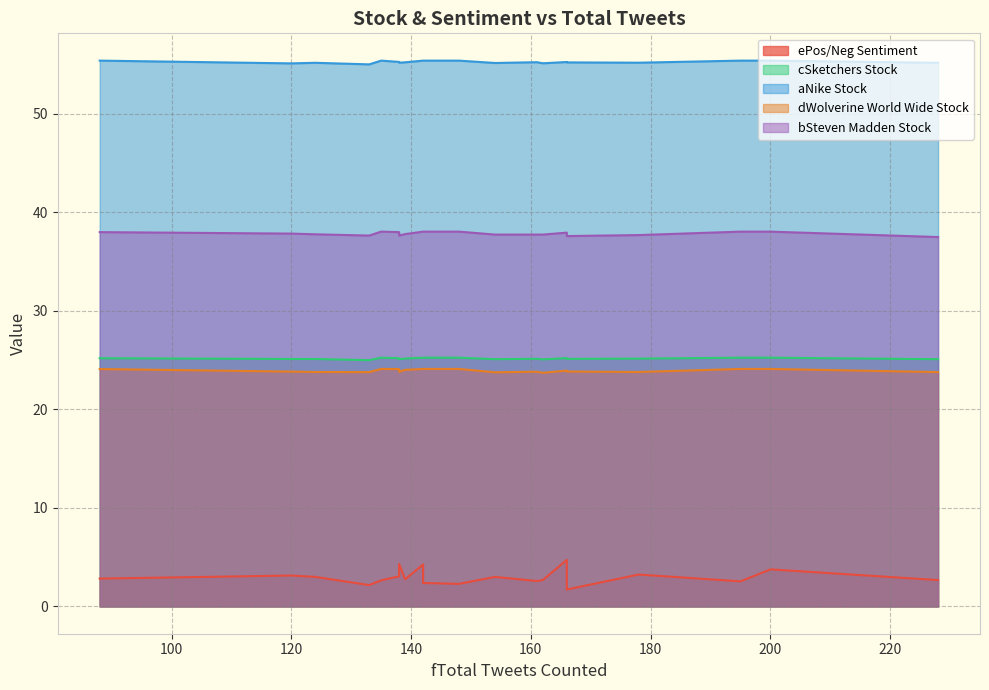

What is the lowest value of the dWolverine World Wide Stock series?

23.7